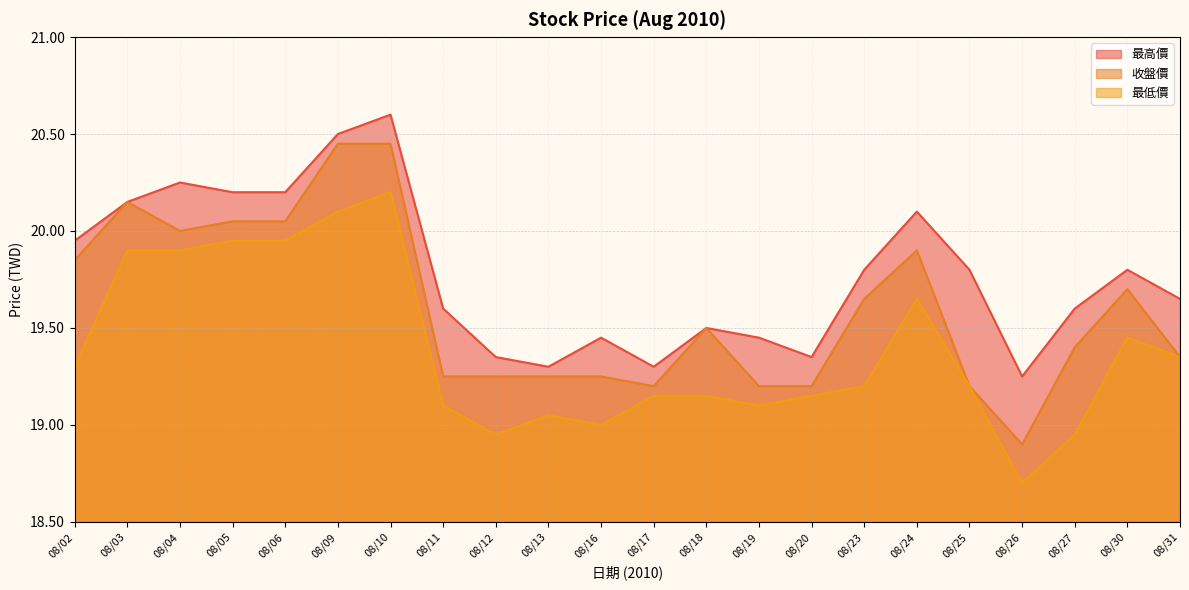

Reading left to right, extract all data points from this chart.

最高價: 19.9	20.1	20.2	20.2	20.2	20.5	20.6	19.6	19.4	19.3	19.4	19.3	19.5	19.4	19.4	19.8	20.1	19.8	19.2	19.6	19.8	19.6
收盤價: 19.9	20.1	20.0	20.1	20.1	20.4	20.4	19.2	19.2	19.2	19.2	19.2	19.5	19.2	19.2	19.6	19.9	19.2	18.9	19.4	19.7	19.4
最低價: 19.3	19.9	19.9	19.9	19.9	20.1	20.2	19.1	18.9	19.1	19.0	19.1	19.1	19.1	19.1	19.2	19.6	19.2	18.7	18.9	19.4	19.4